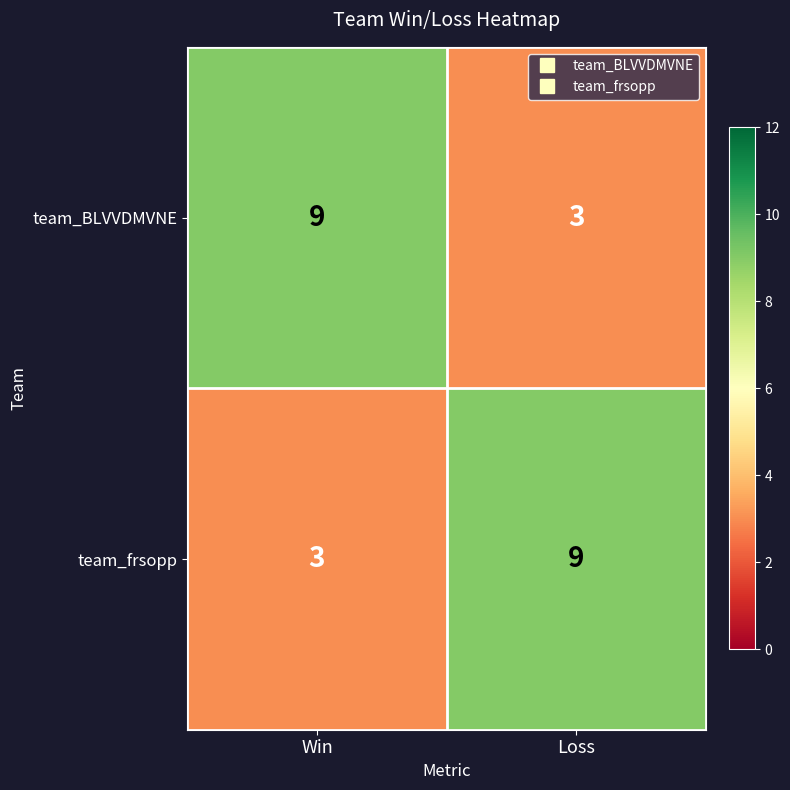

What is the spread (max minus min) of values at Win?

6